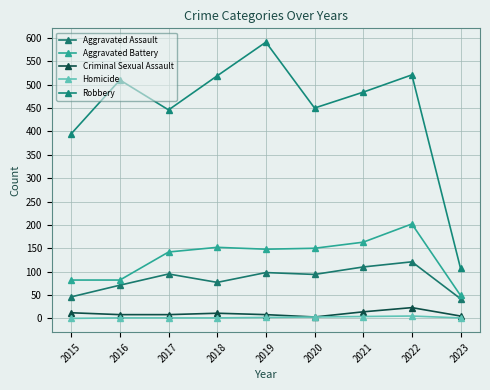

What are all the series names shown in the legend?

Aggravated Assault, Aggravated Battery, Criminal Sexual Assault, Homicide, Robbery